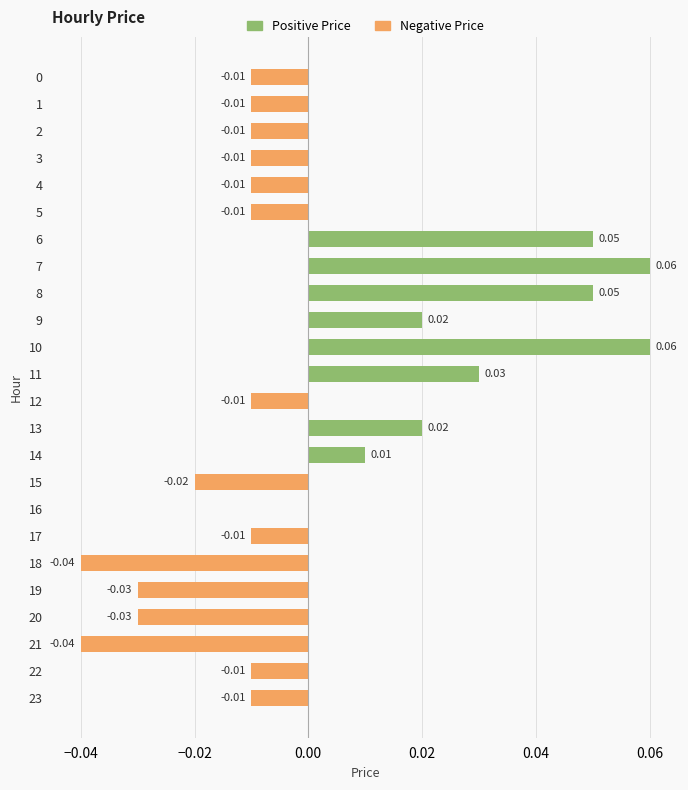

At which category does the chart reach its minimum across all series?

18